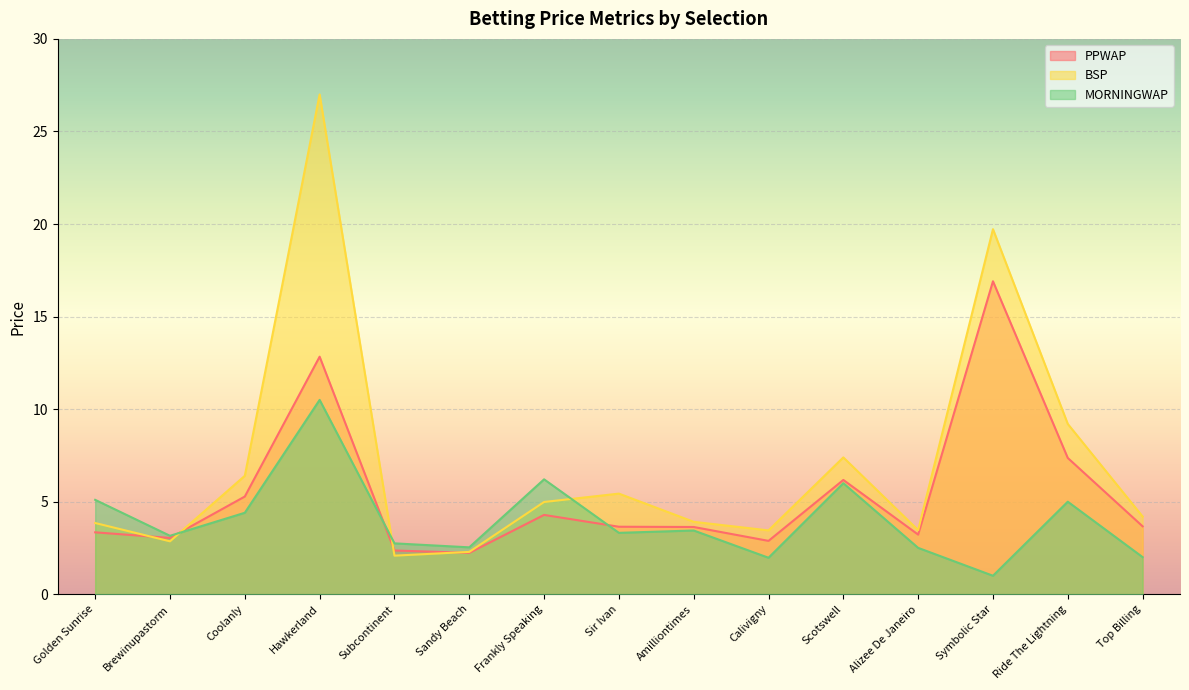

What is the sum of all PPWAP values?

80.9